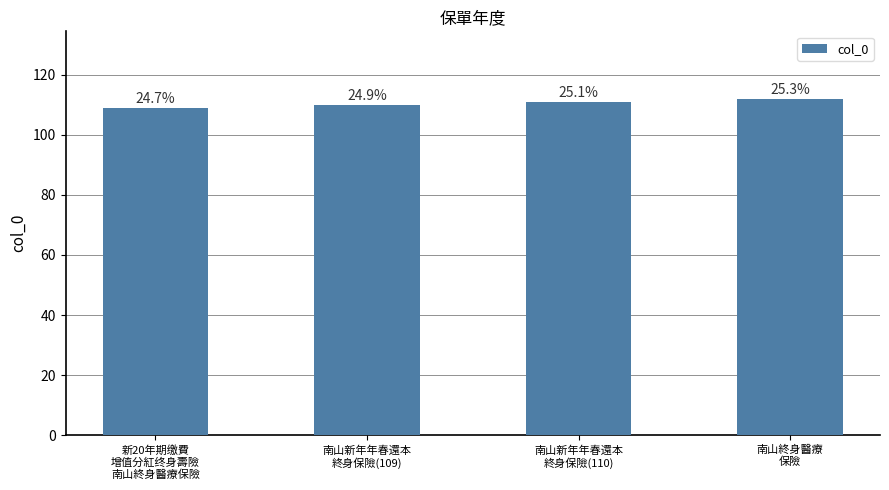

What position from the left is 南山新年年春還本
終身保險(109)?

2